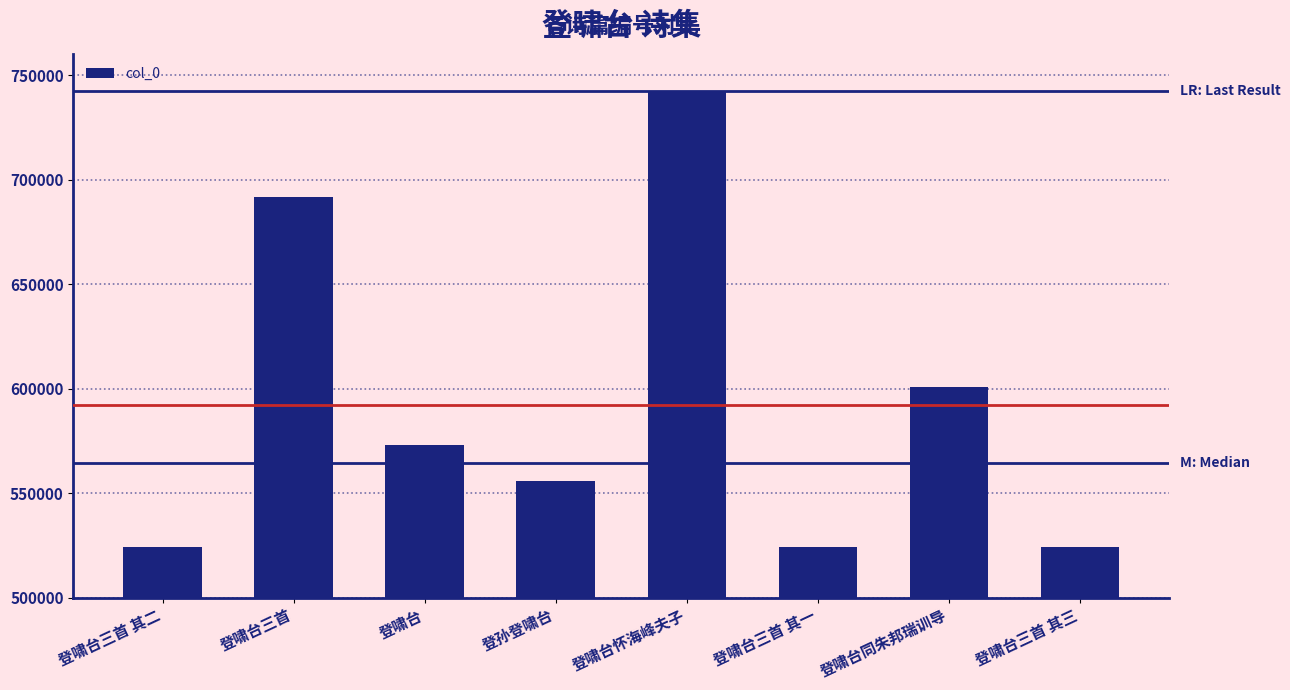

What is the value of the 1st bar from the left?

524311